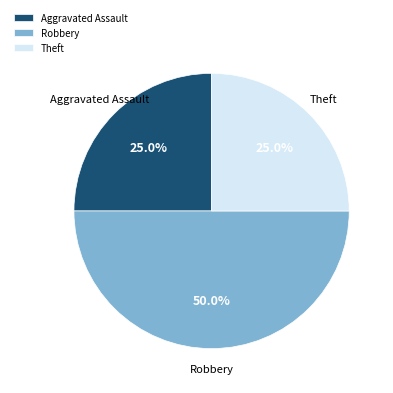

Approximately how many times larger is the value at Aggravated Assault compared to Theft?

1.0